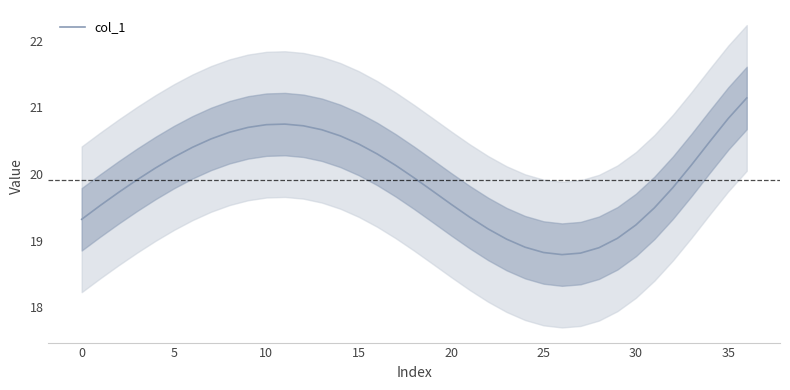

How many categories are shown in the chart?

37